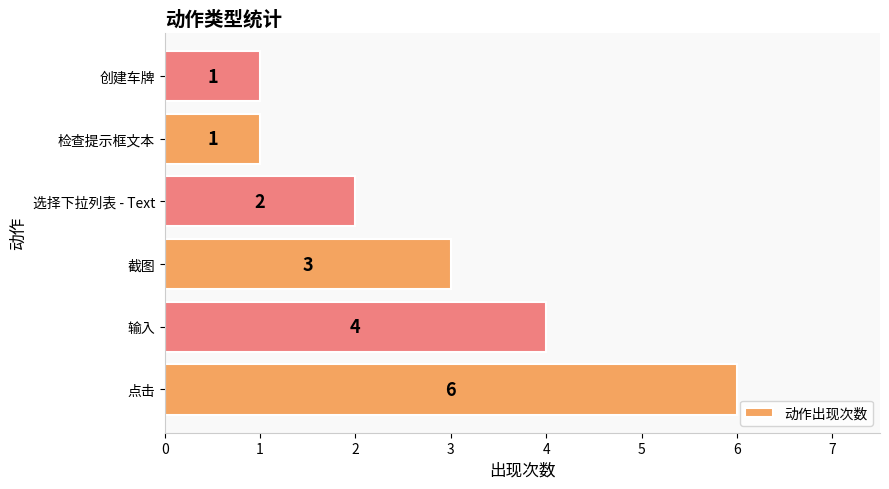

What is the difference between the maximum and minimum values?

5